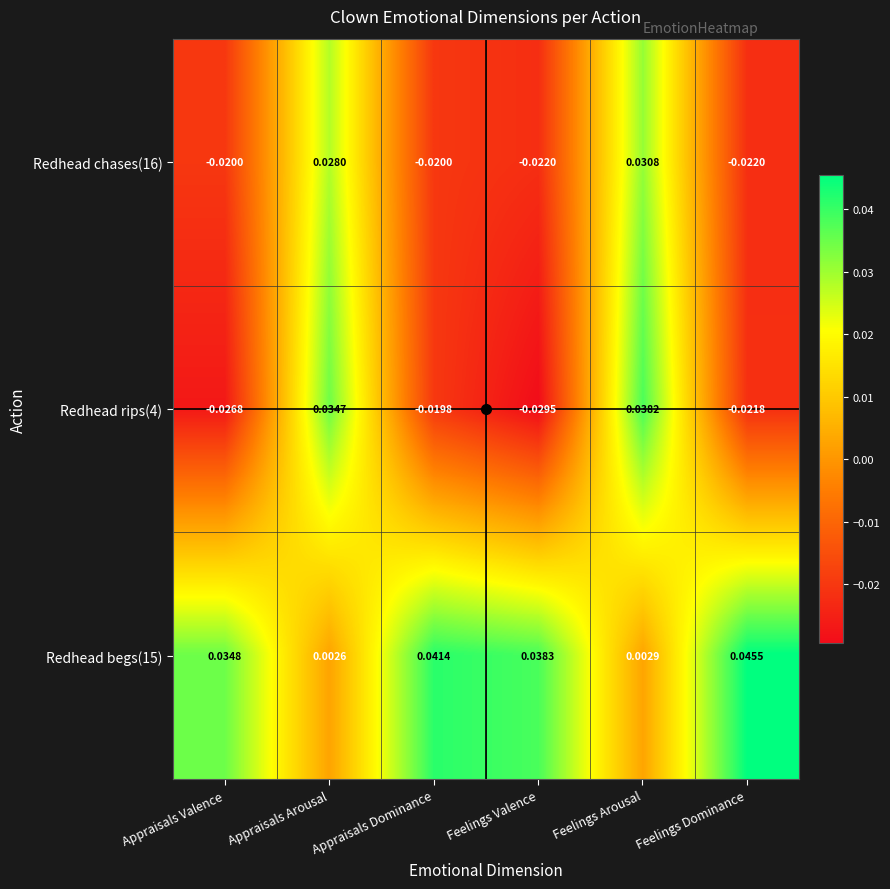

At how many categories does at least one series exceed 0?

6